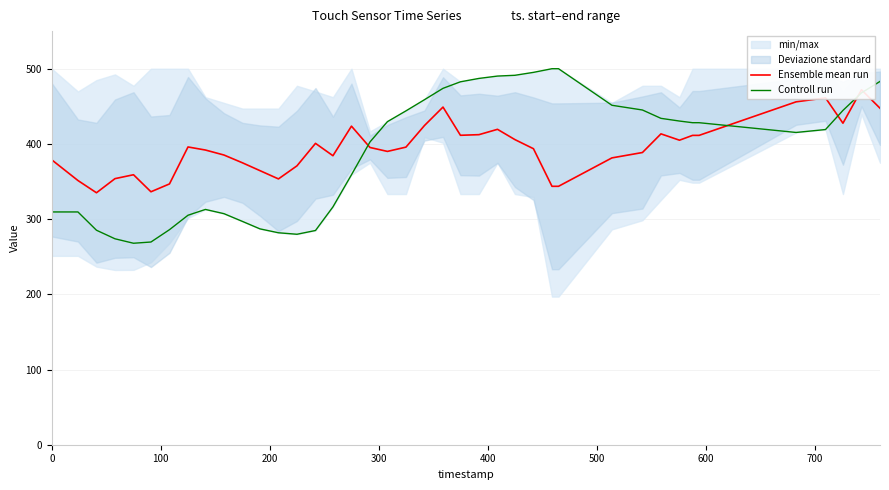

How many interior local valleys does the Controll run series have?

3